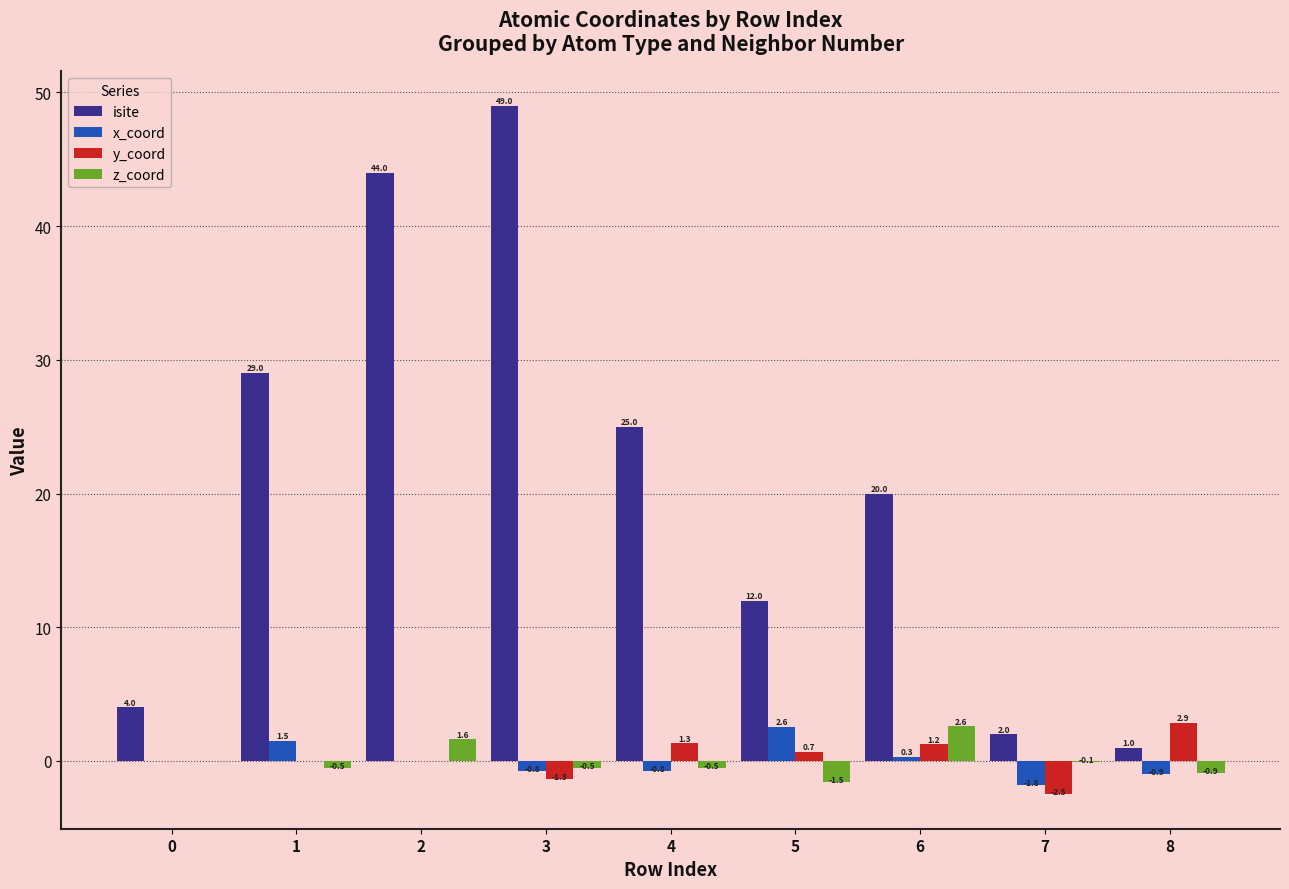

Between 2 and 8, which series saw the biggest shift?

isite